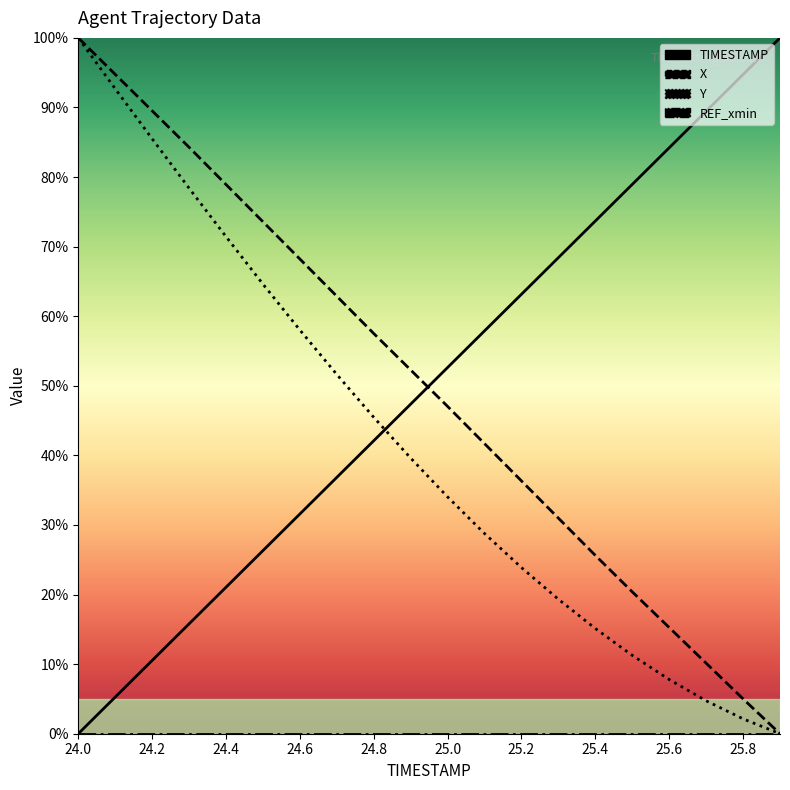

Between 24.0 and 24.2, which series saw the biggest shift?

Y